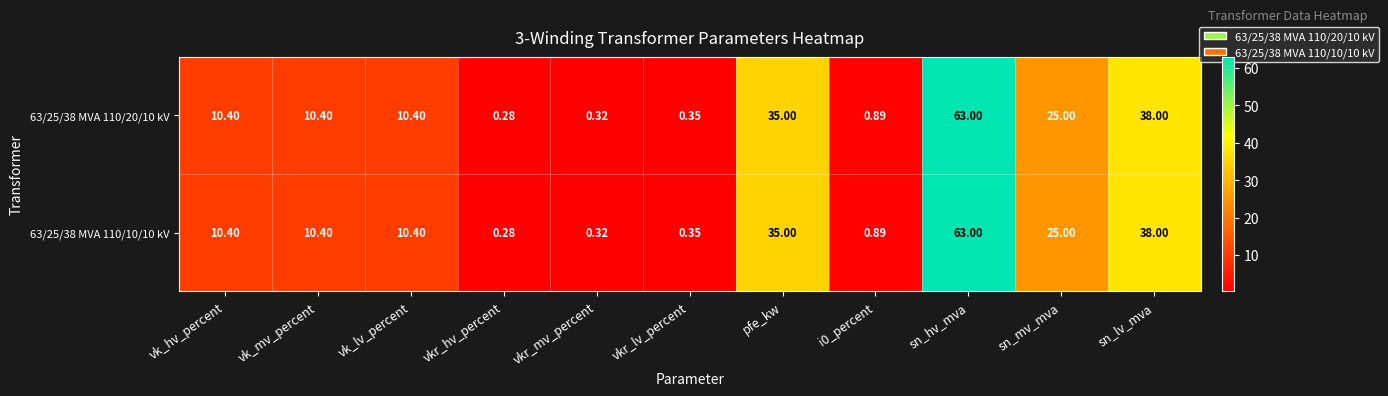

Which label corresponds to the largest value in the chart?

sn_hv_mva